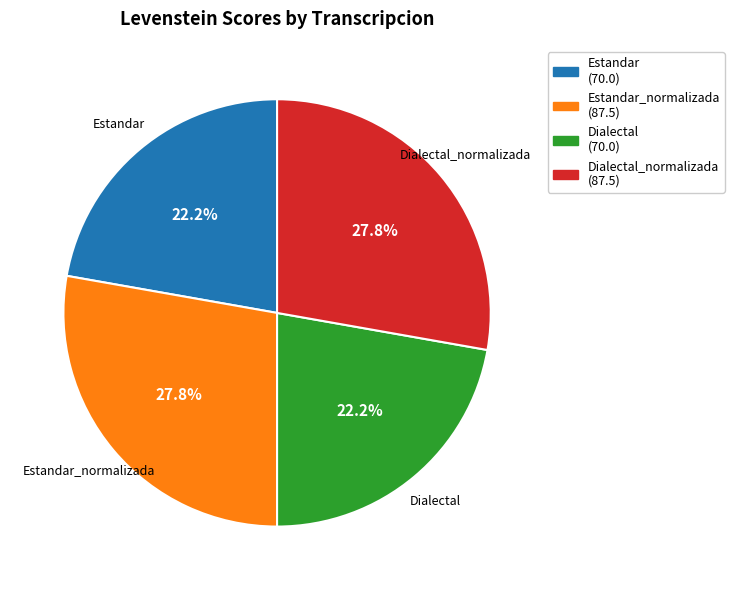

Is there a majority slice in this chart?

No